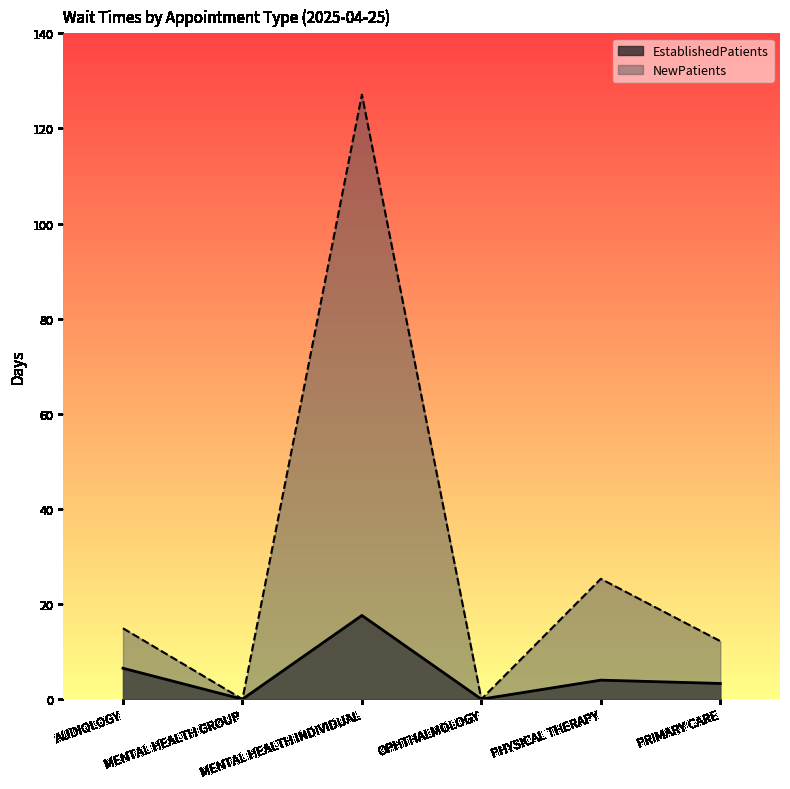

At which category does EstablishedPatients reach its first local valley?

MENTAL HEALTH GROUP